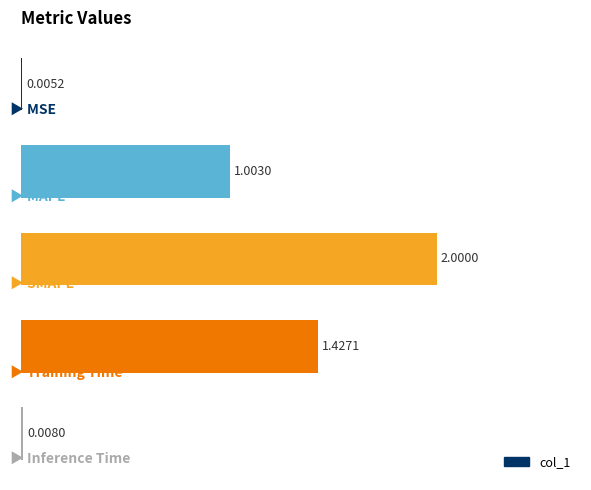

What is the sum of all values?

4.4